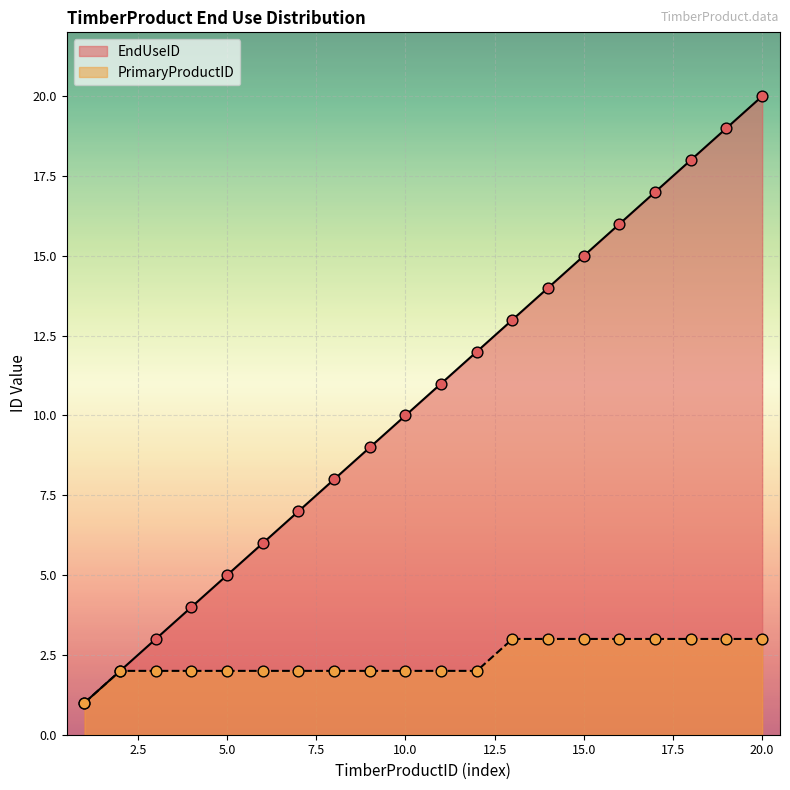

Which series has the widest spread of Y values?

EndUseID